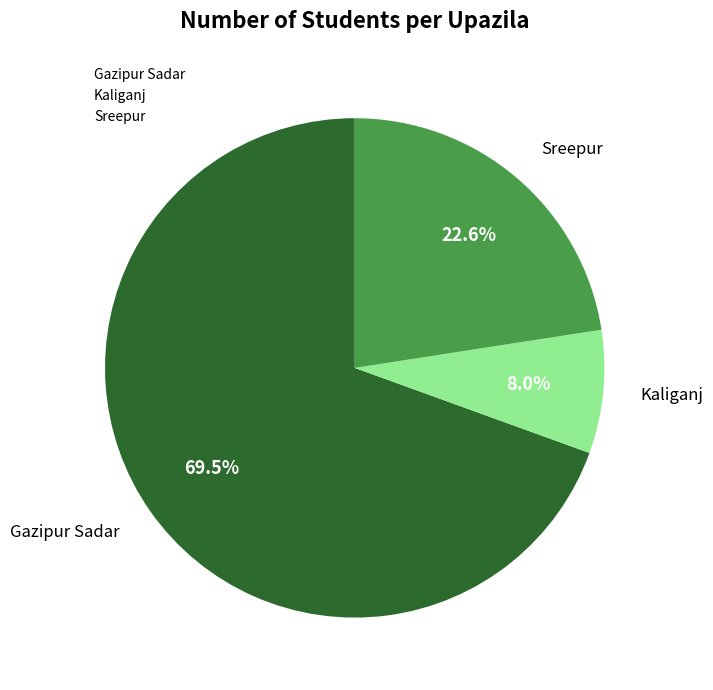

Combined, do Kaliganj and Sreepur account for over 50%?

No